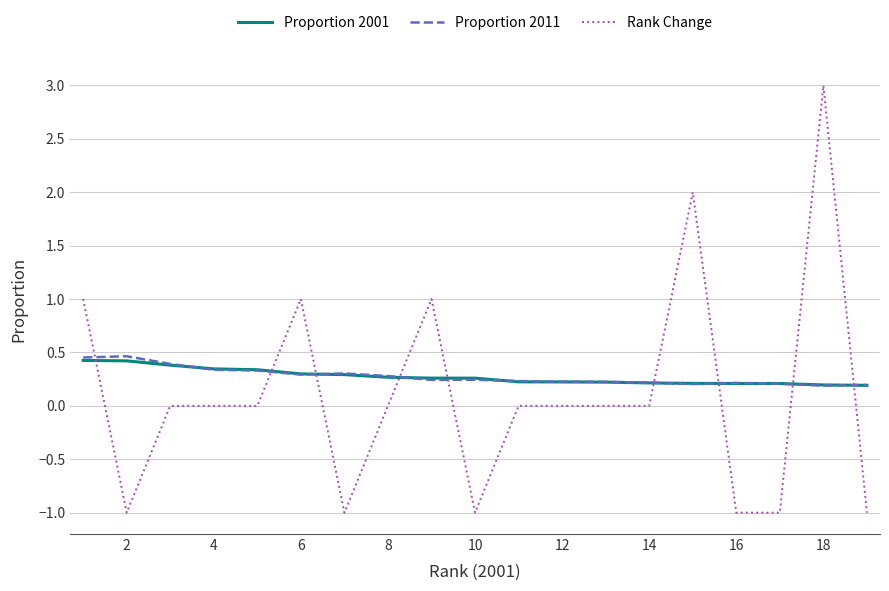

Which series has the widest spread of values?

Rank Change